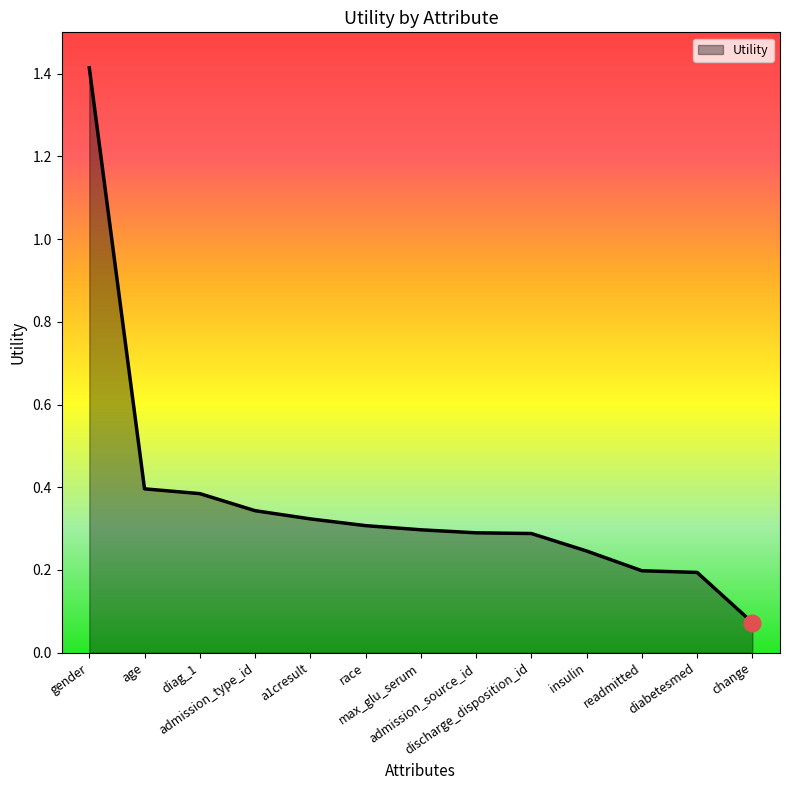

Which category has the highest value across all series?

gender